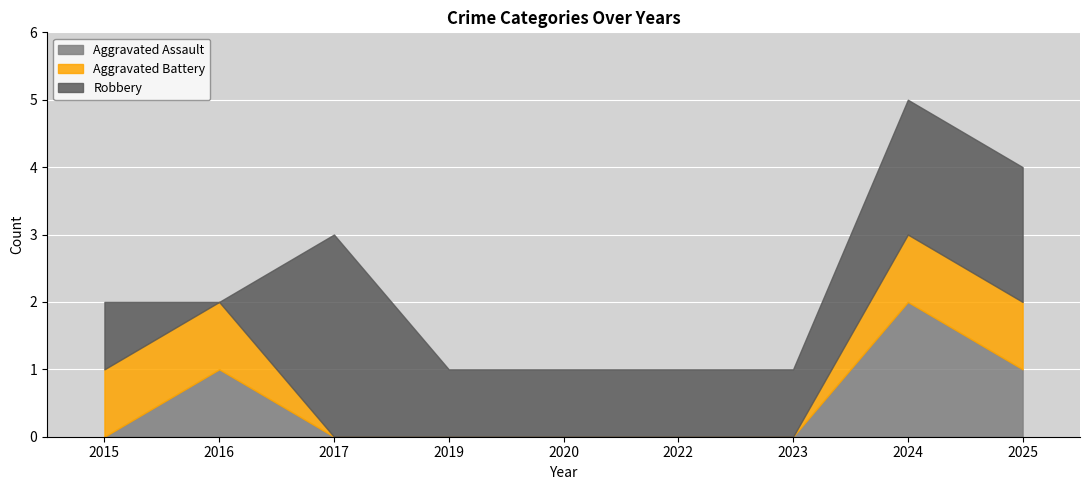

Does the chart display data point markers on the line(s)?

No